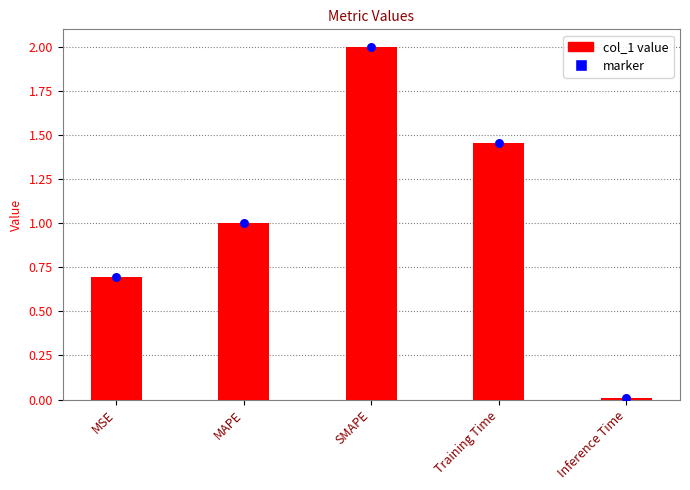

At which category is the sum across all series the highest?

SMAPE